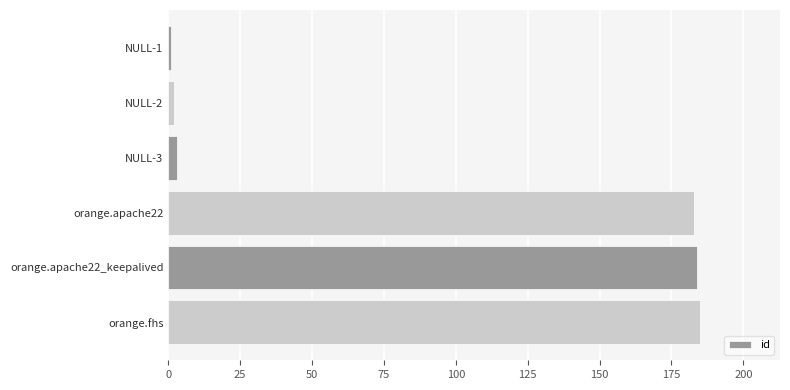

How many data points does each series have?

6